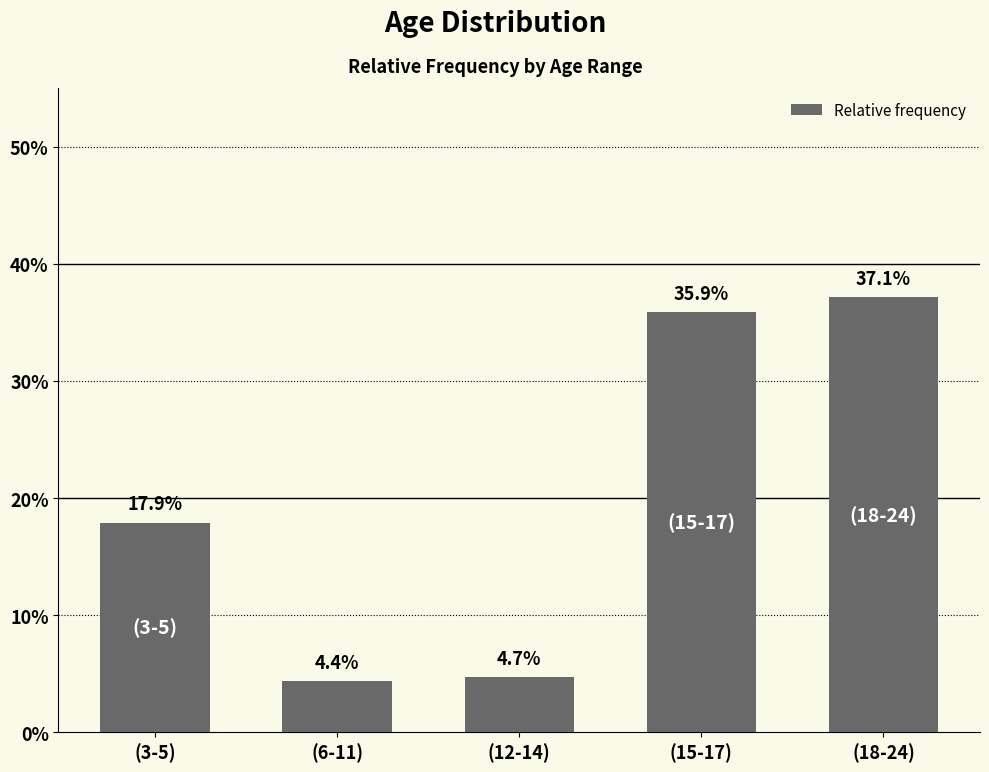

What is the maximum value shown in the chart?

0.4